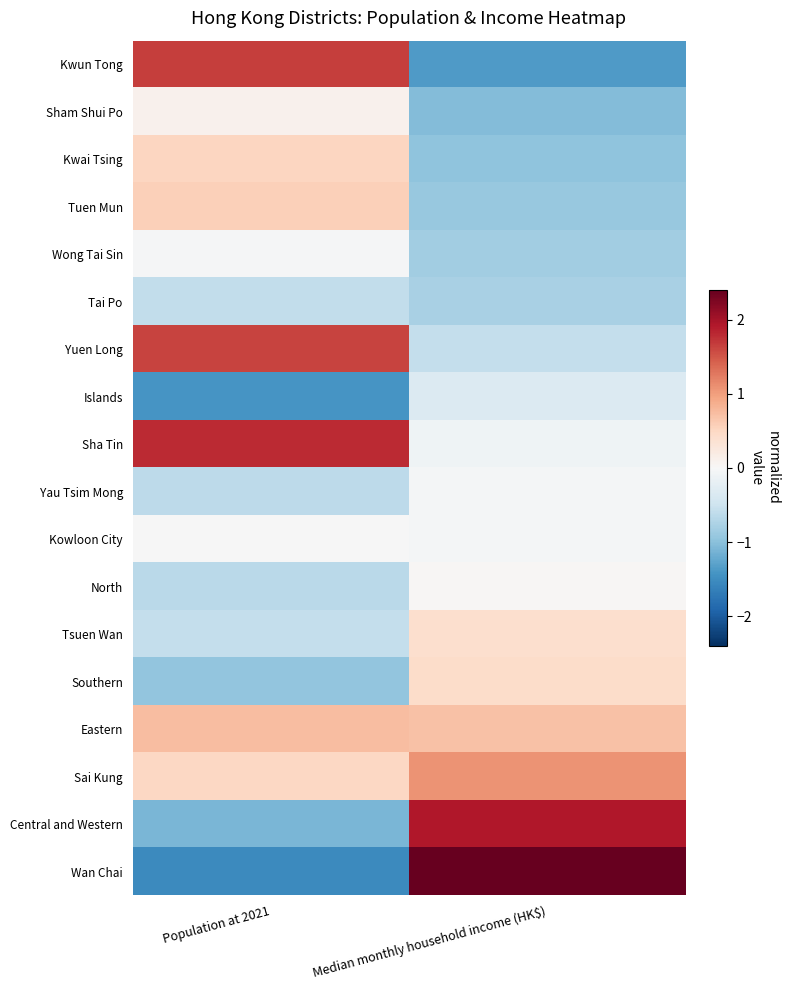

Which series has the widest spread of values?

Wan Chai